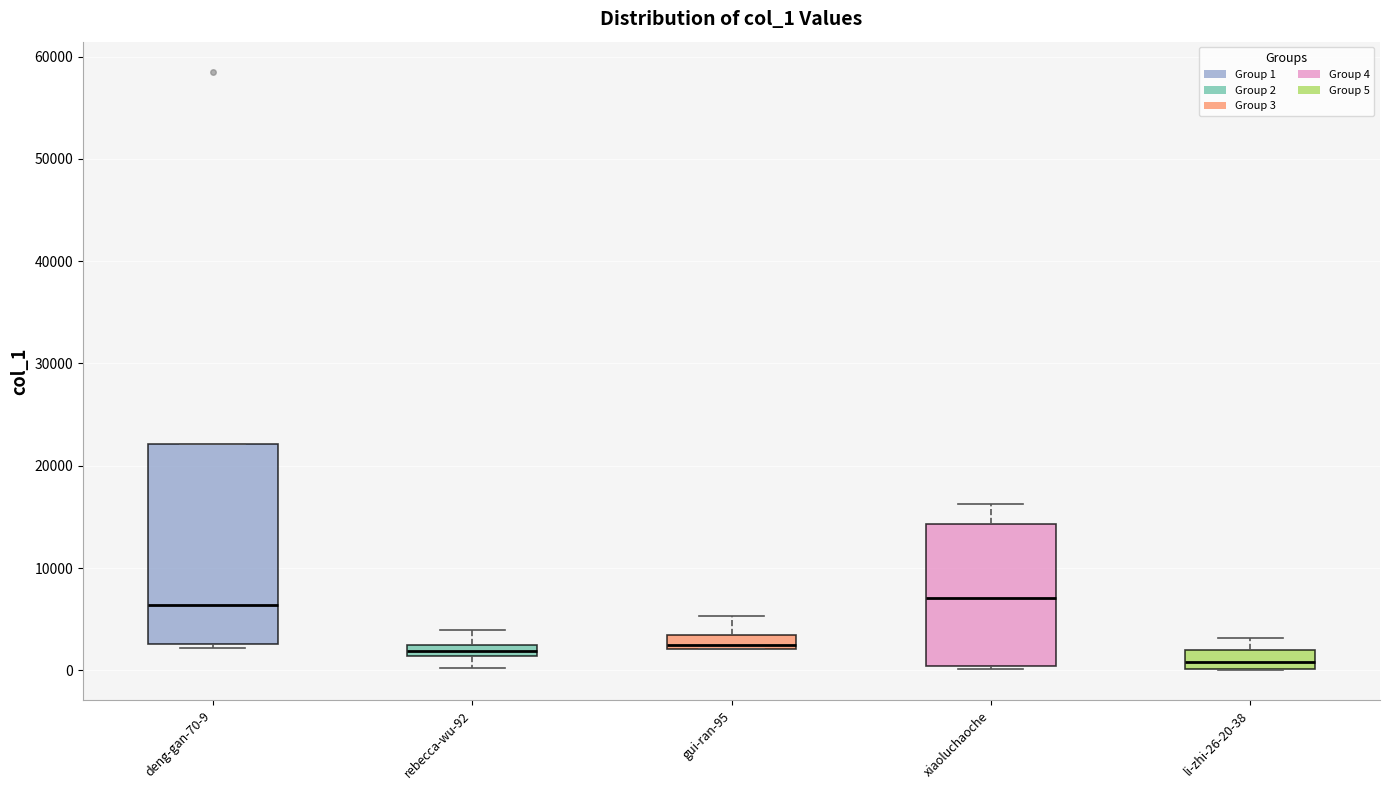

Which box is the tallest, from its lower edge to its upper edge?

deng-gan-70-9